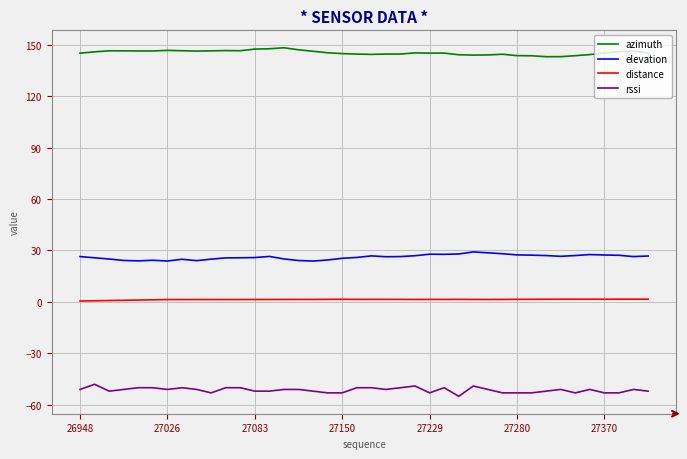

Which series has the largest total across all categories?

azimuth